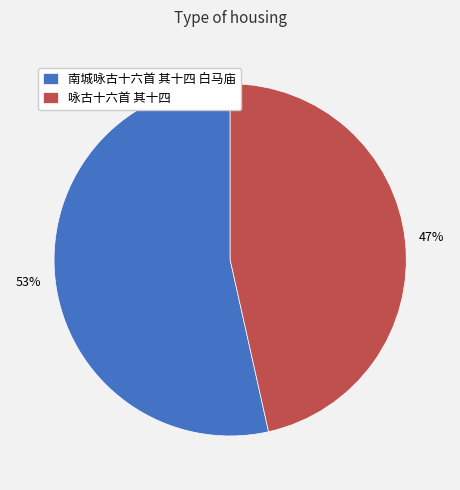

The 咏古十六首 其十四 slice represents 47% of the pie. True or false?

True